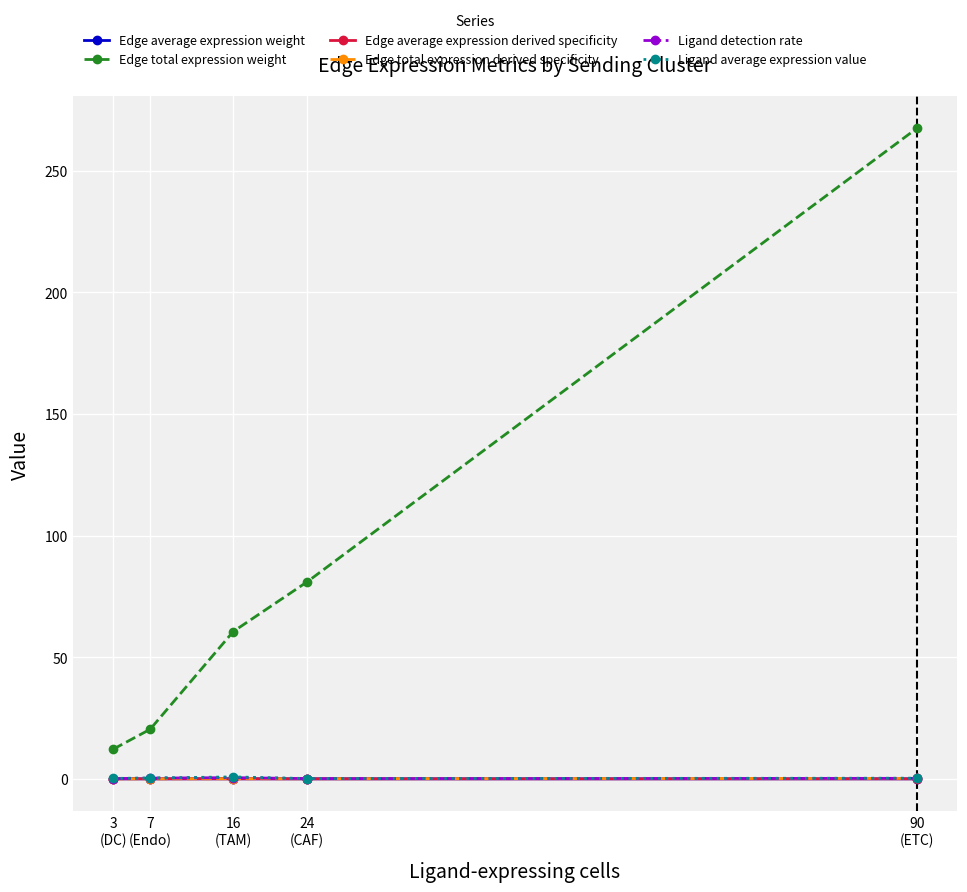

How many lines are shown in the chart?

6